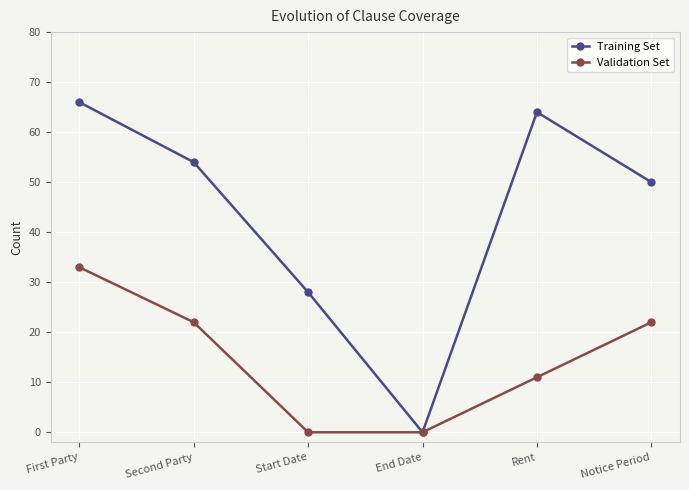

At which category does the chart reach its peak across all series?

First Party